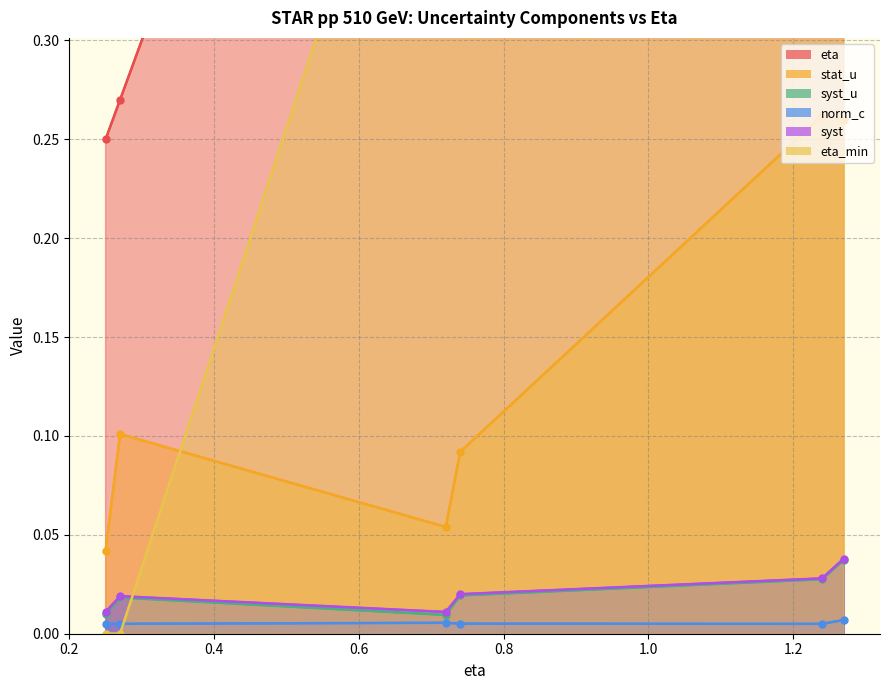

Between eta=0.27 W- and eta=1.24 W+, which is larger?

eta=1.24 W+